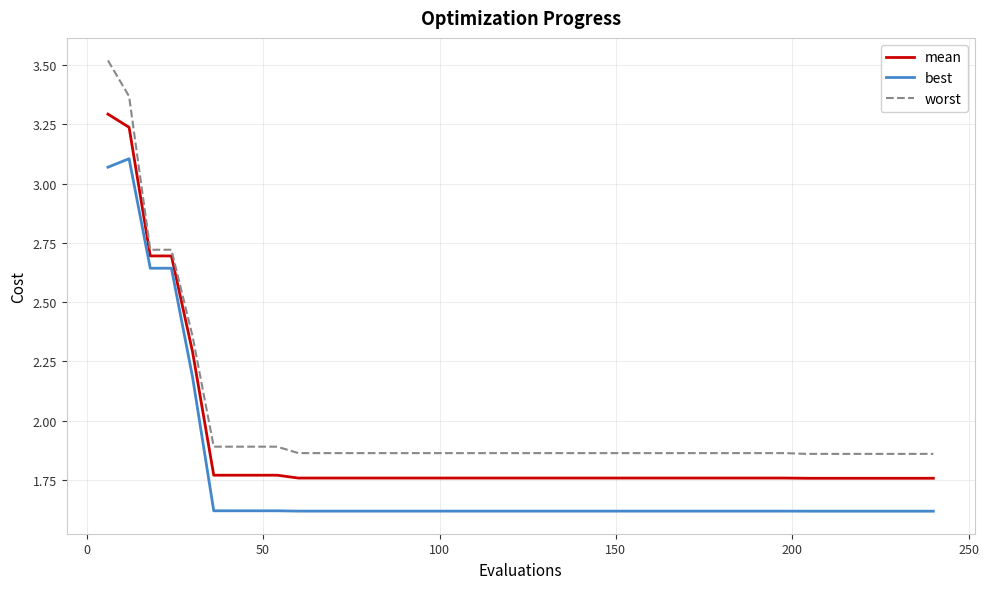

Which series has the largest range (max minus min)?

worst